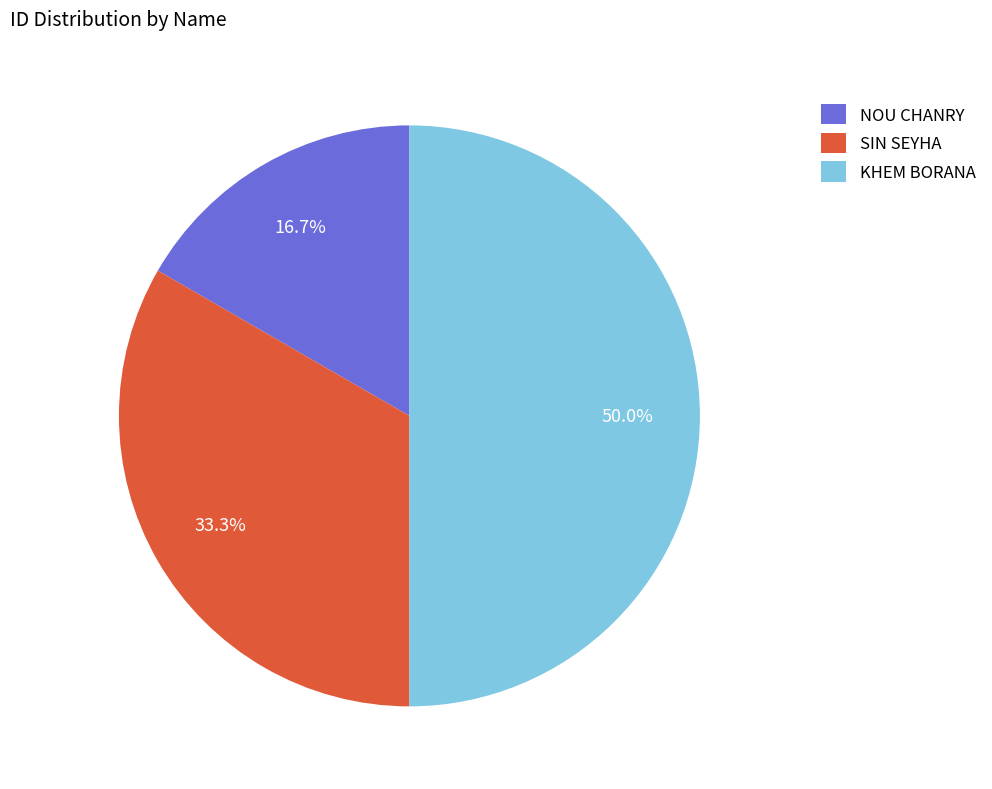

Rank the categories by value from highest to lowest.

KHEM BORANA, SIN SEYHA, NOU CHANRY